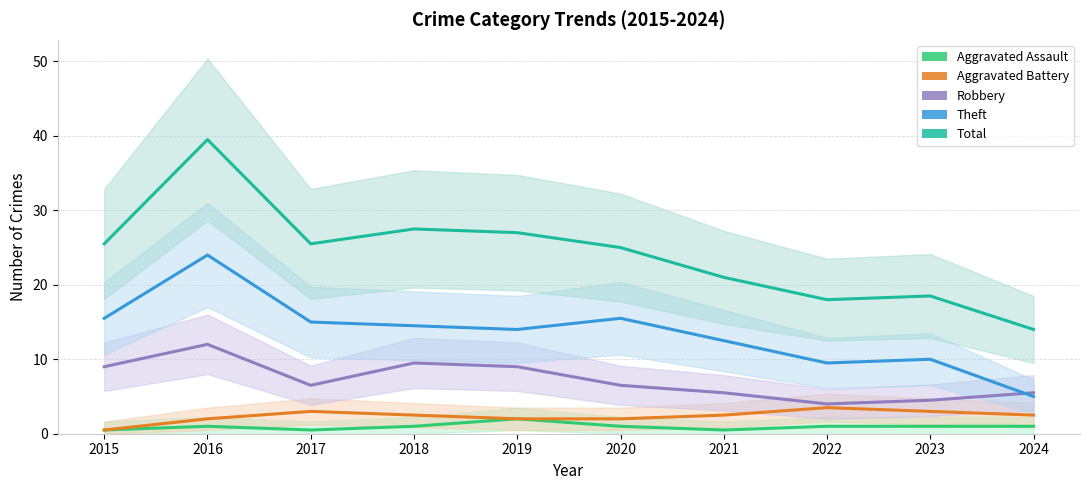

What is the difference between the maximum and second lowest values in the Aggravated Assault series?

1.5